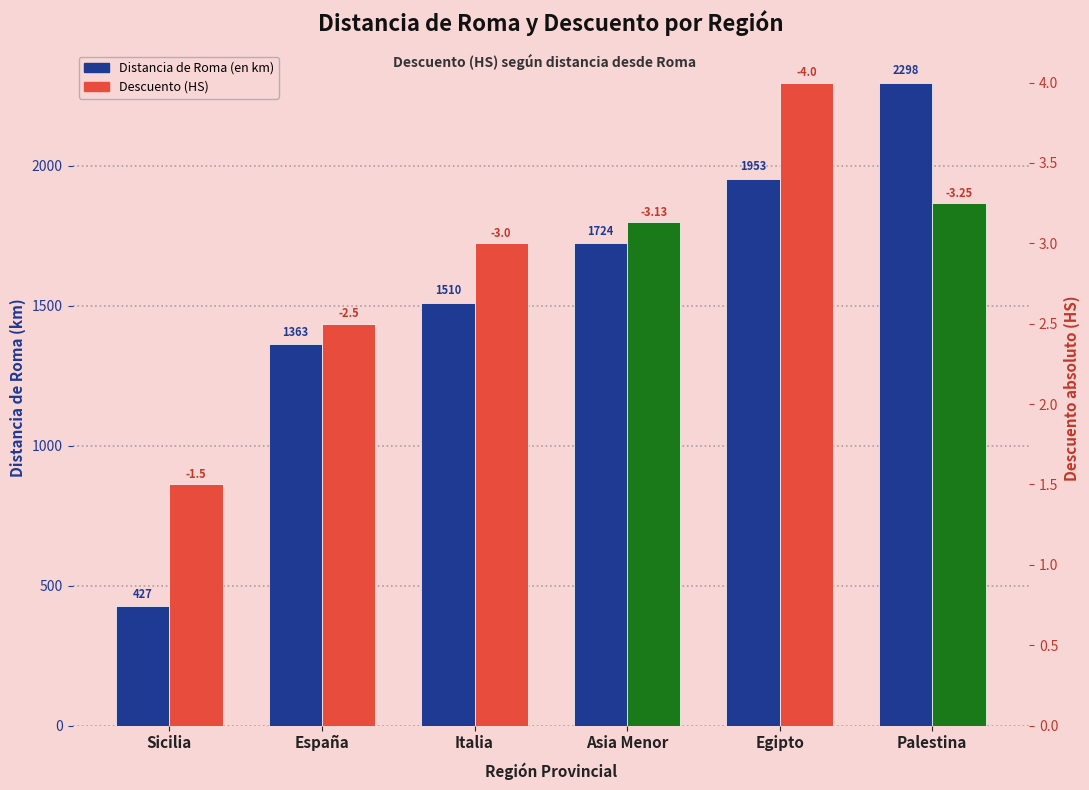

Which has a higher value, Palestina or Italia?

Palestina